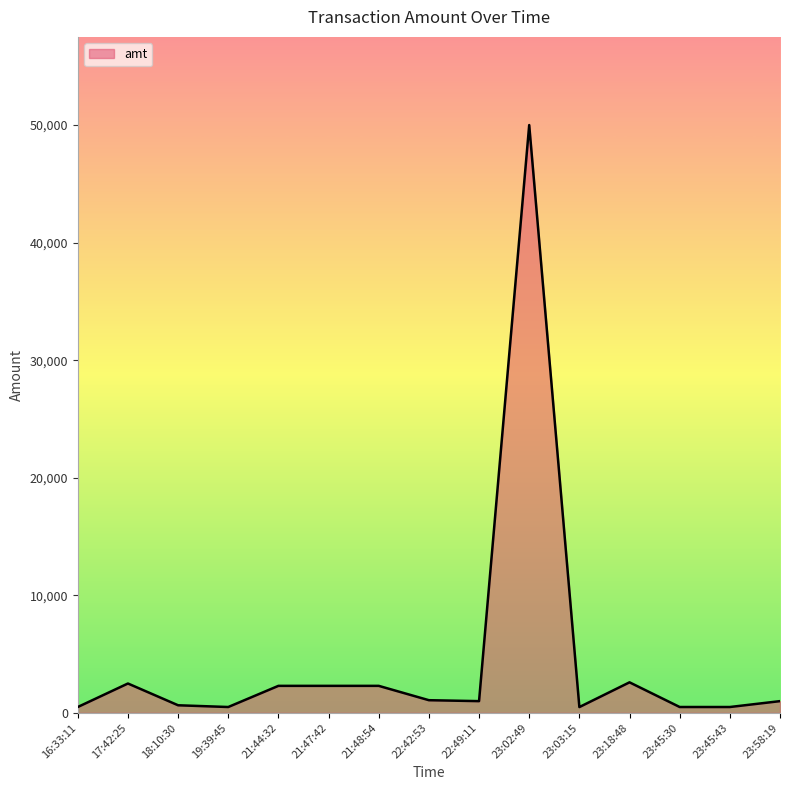

At which label does the data first exceed 1000?

17:42:25